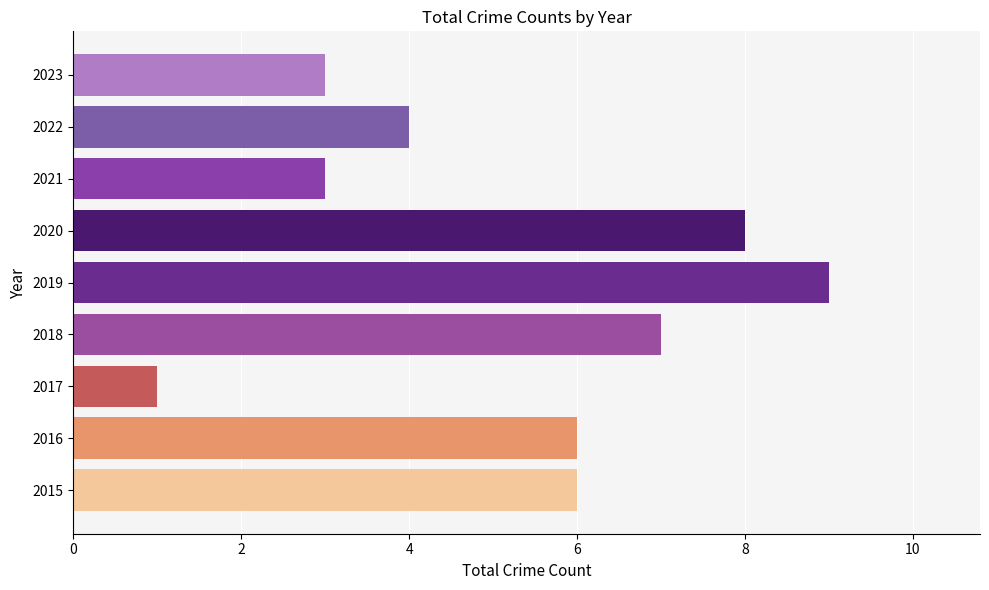

Which label corresponds to the largest value in the chart?

2019